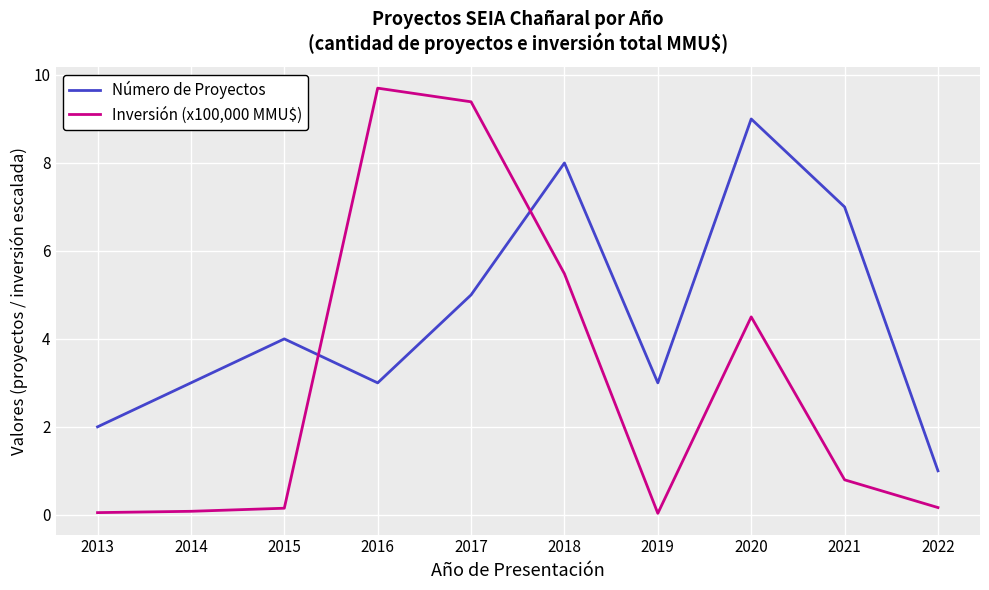

Is it true that Número de Proyectos equals 8.0 at 2018?

True